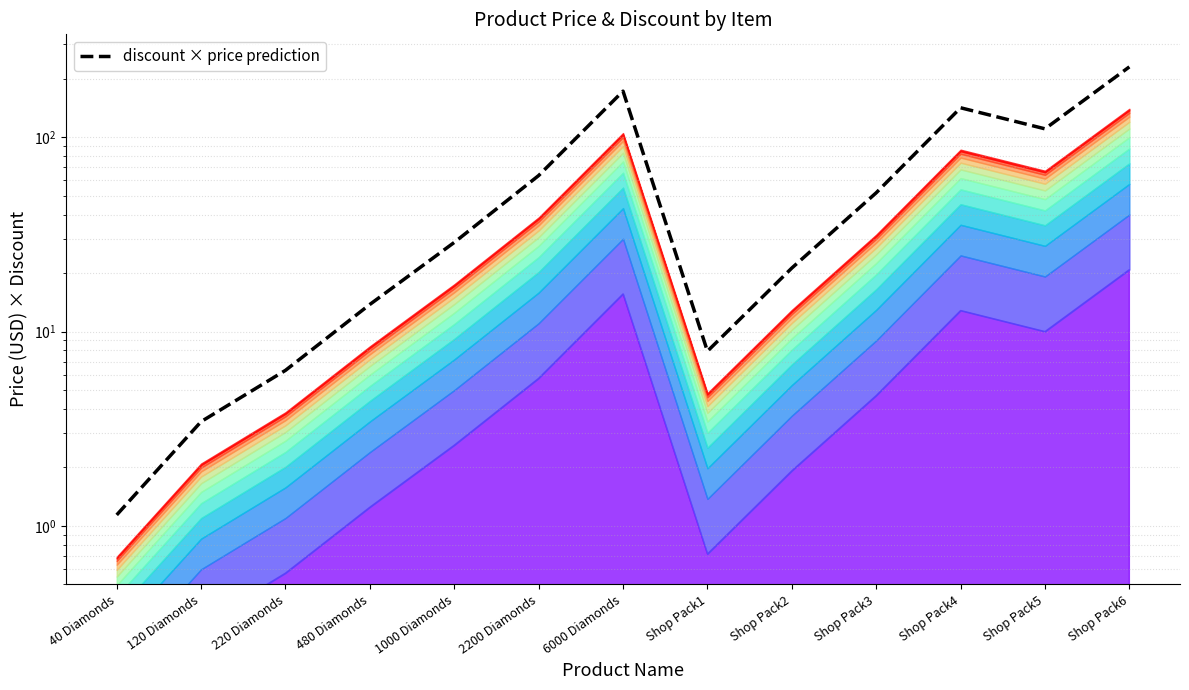

True or false: the data shows 31.4 at Shop Pack2.

False